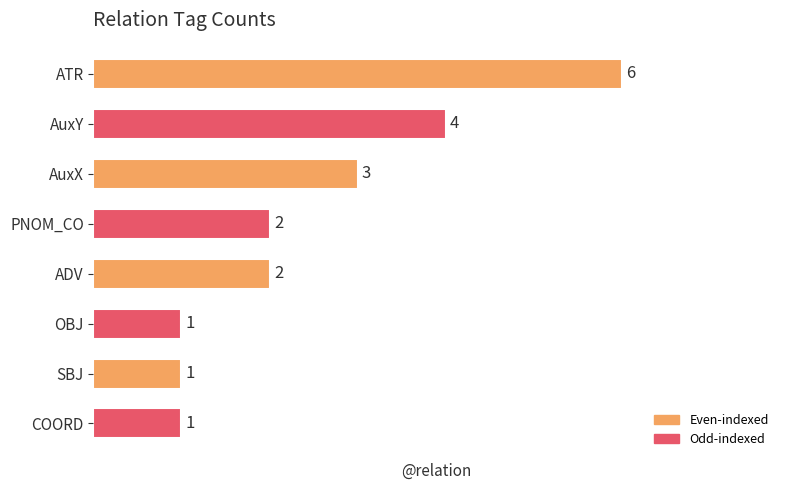

Reading bottom to top, extract all data points from this chart.

COORD=1	SBJ=1	OBJ=1	ADV=2	PNOM_CO=2	AuxX=3	AuxY=4	ATR=6